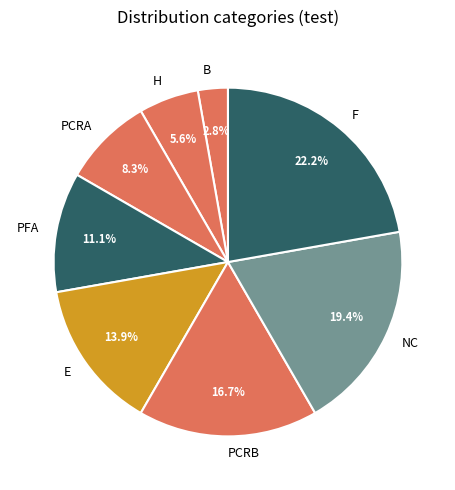

Between H and B, which is larger?

H